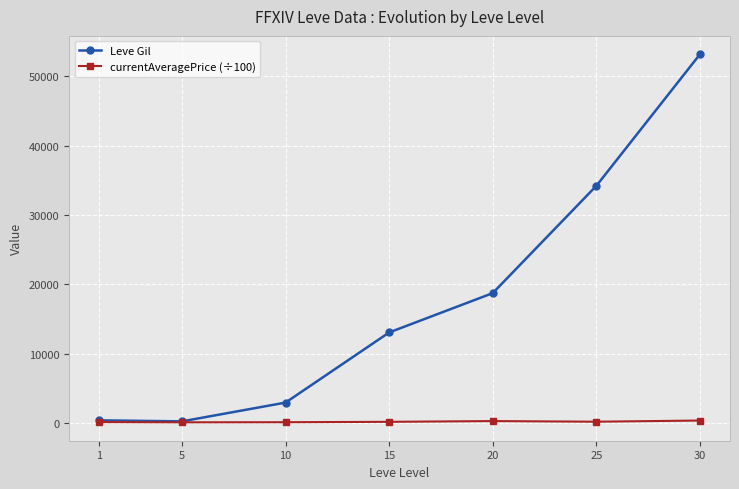

Where is Leve Gil nearest to the value 26702?

25